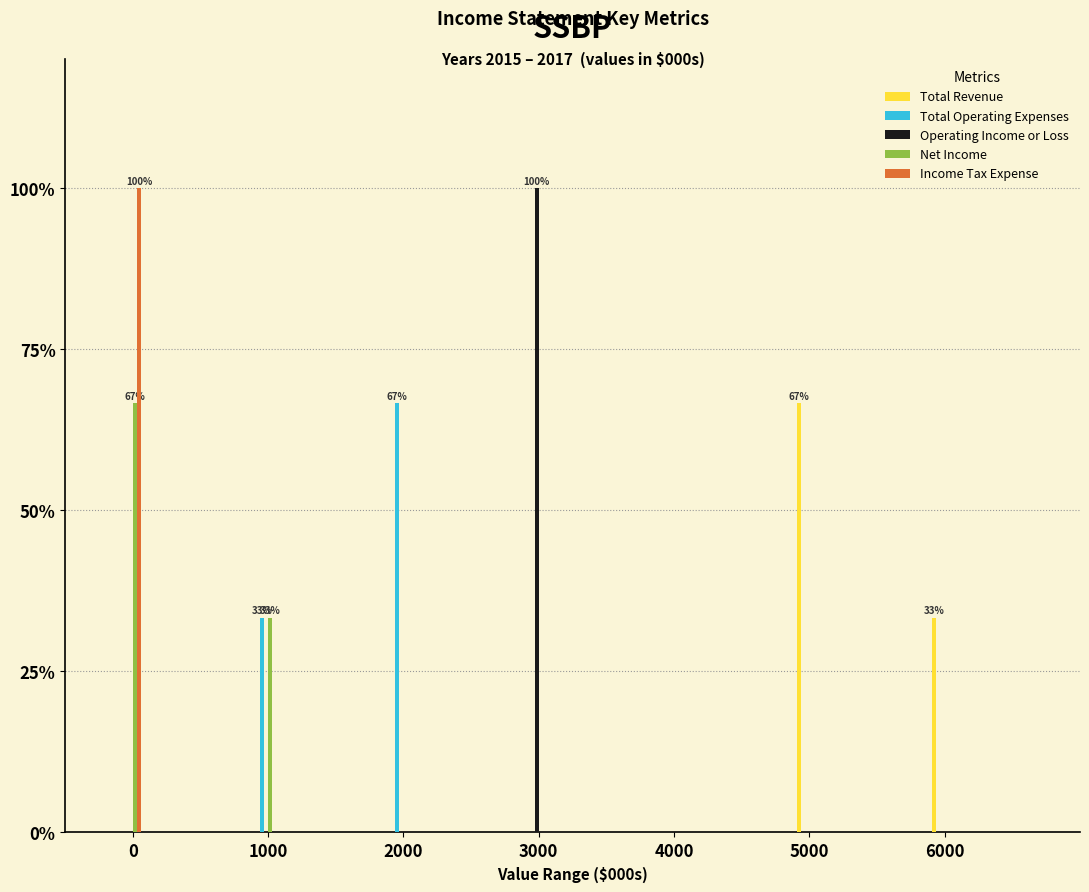

Is the value of Net Income at 1000 greater than the value of Income Tax Expense at 6000?

Yes